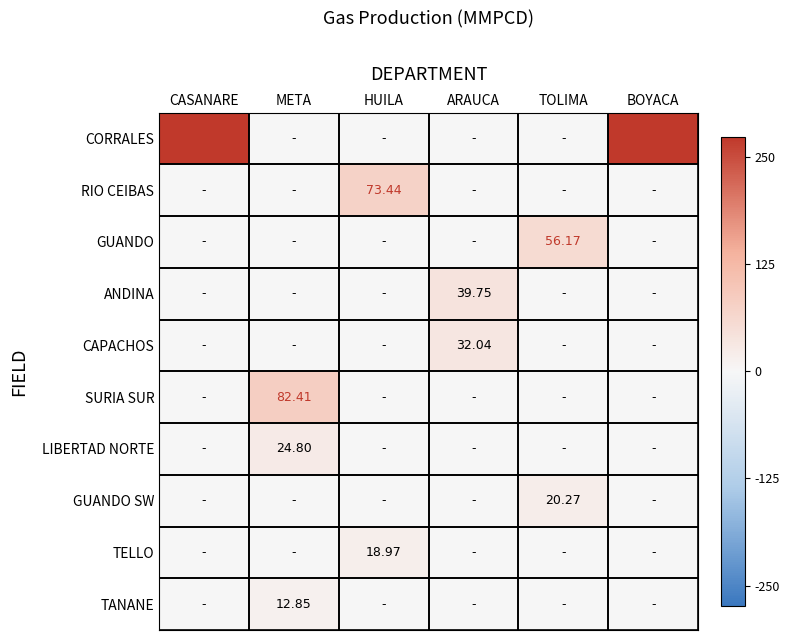

The value of CORRALES at TOLIMA is 0.0. True or false?

True